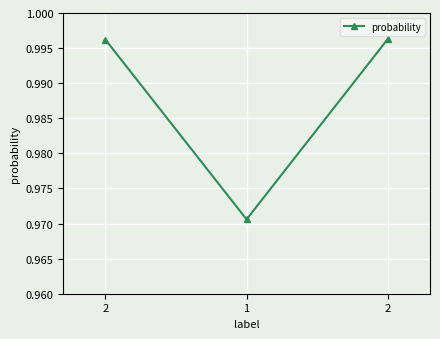

Is it true that the value at 1 is 1.0?

True